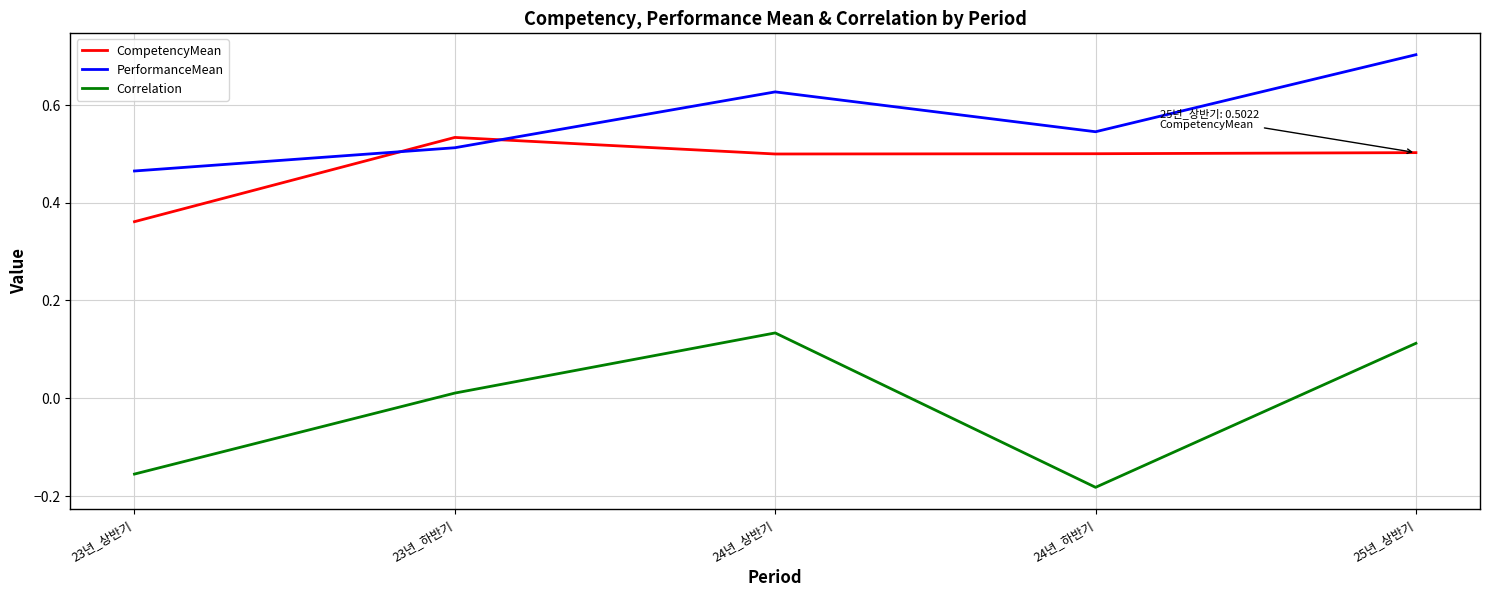

What position from the right is 25년_상반기?

1